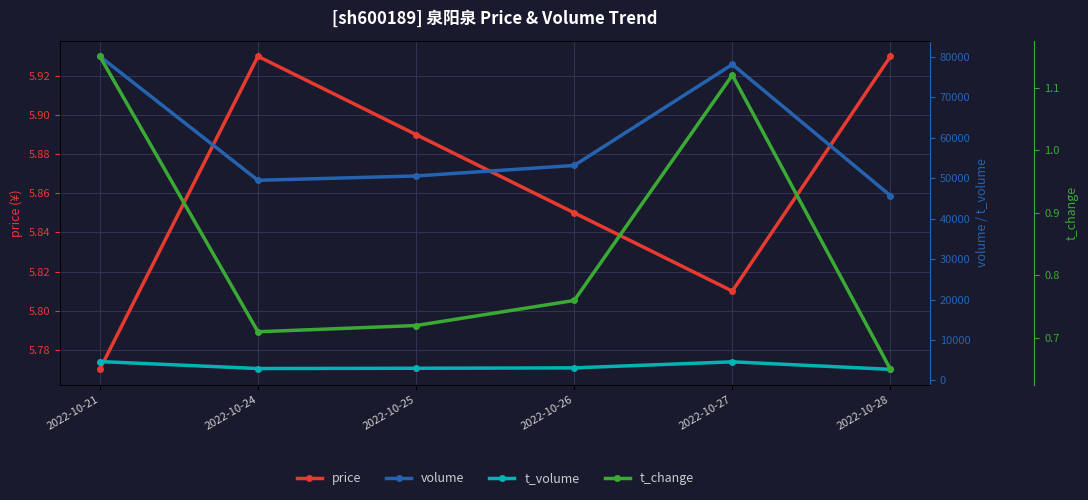

Is it true that price equals 5.9 at 2022-10-24?

True